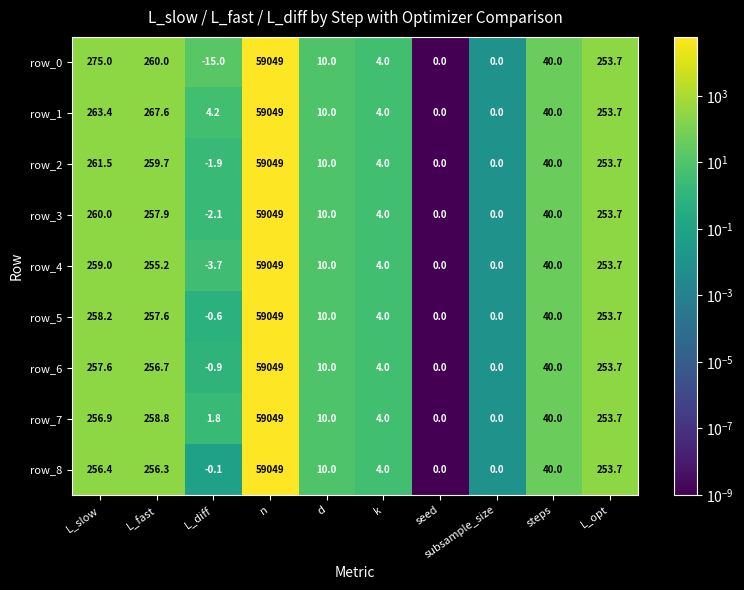

True or false: row_7 has a value of 0.0 at seed.

True